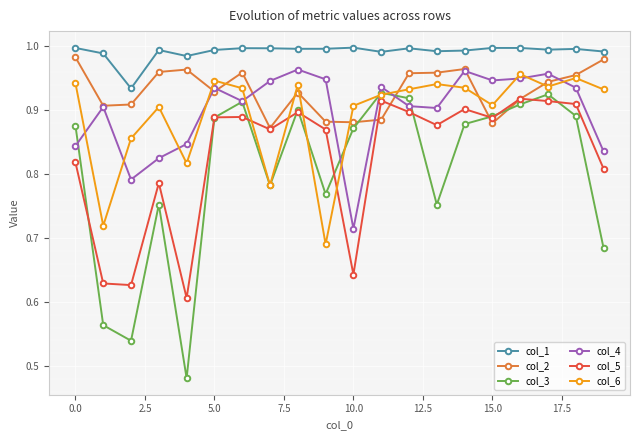

True or false: col_1 has more than 0 interior local peaks.

True